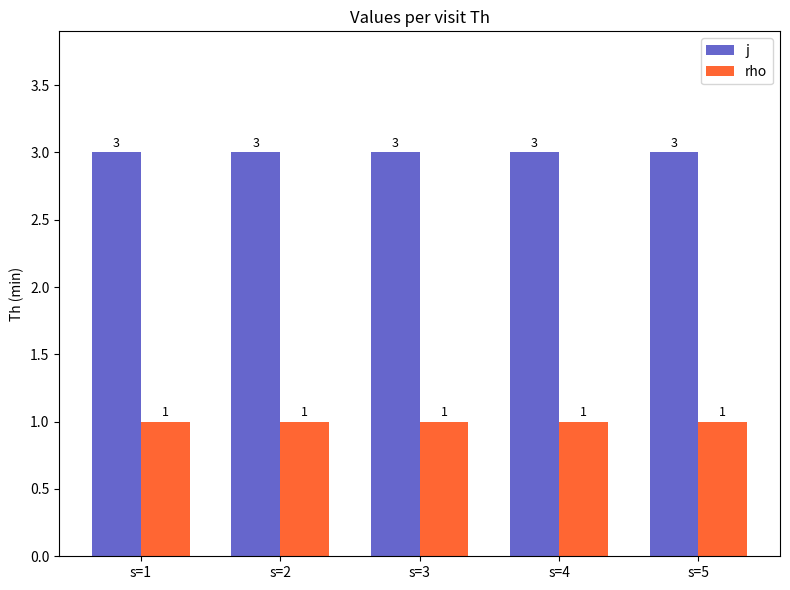

What is the sum of all j values?

15